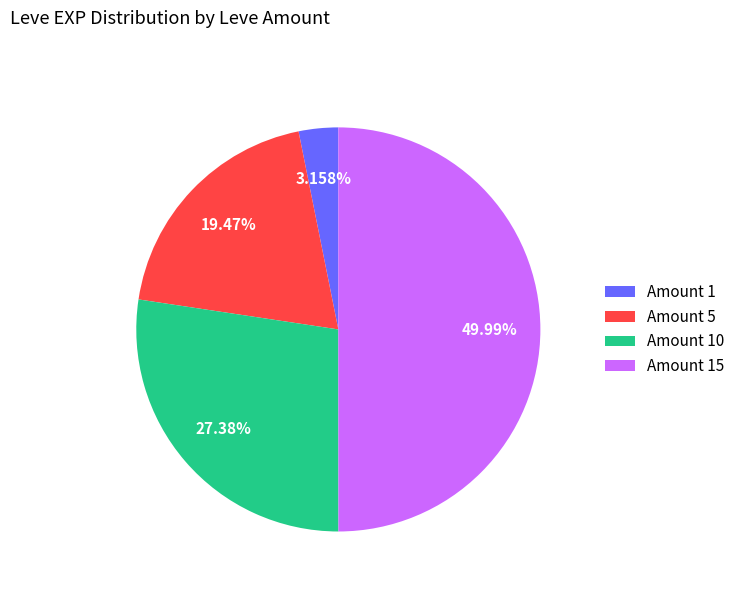

Rank the categories by value from lowest to highest.

Amount 1, Amount 5, Amount 10, Amount 15